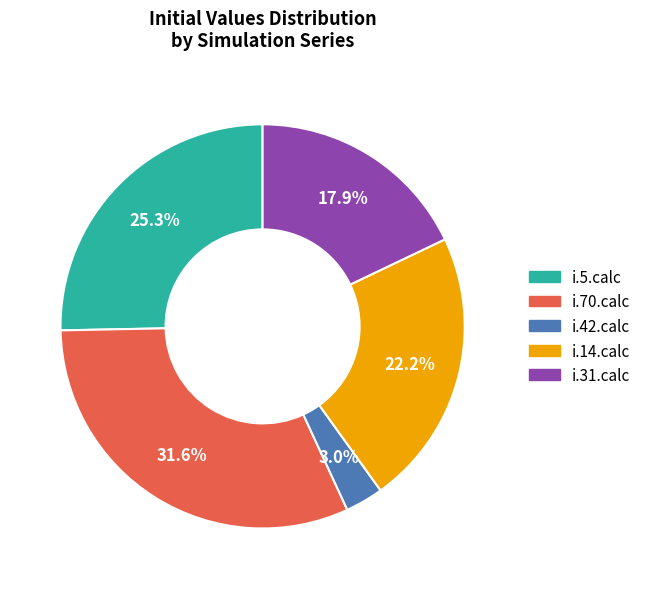

What is the total percentage of i.5.calc and i.14.calc?

47.5%